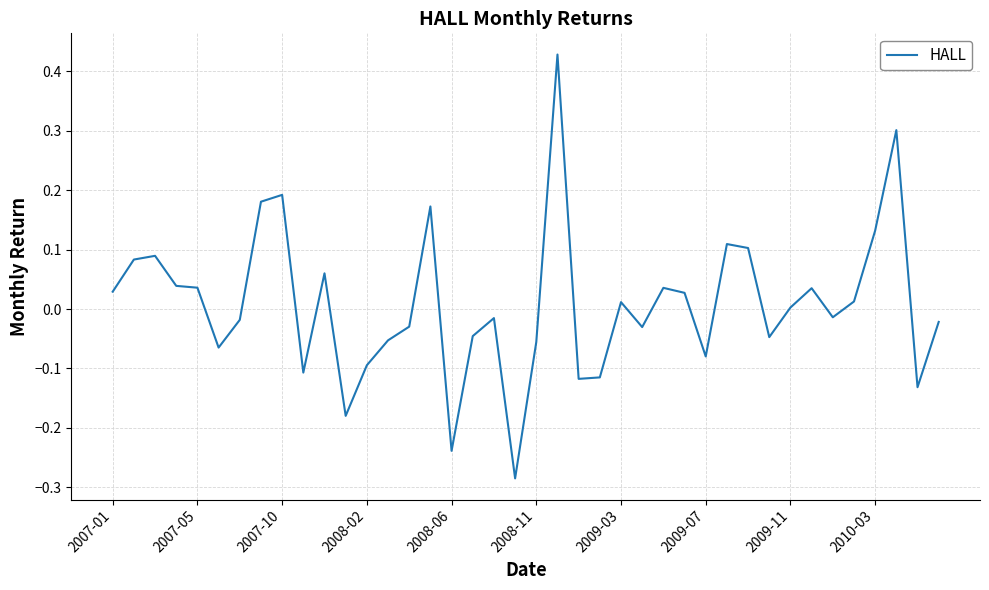

What is the difference between the maximum and minimum values?

0.7